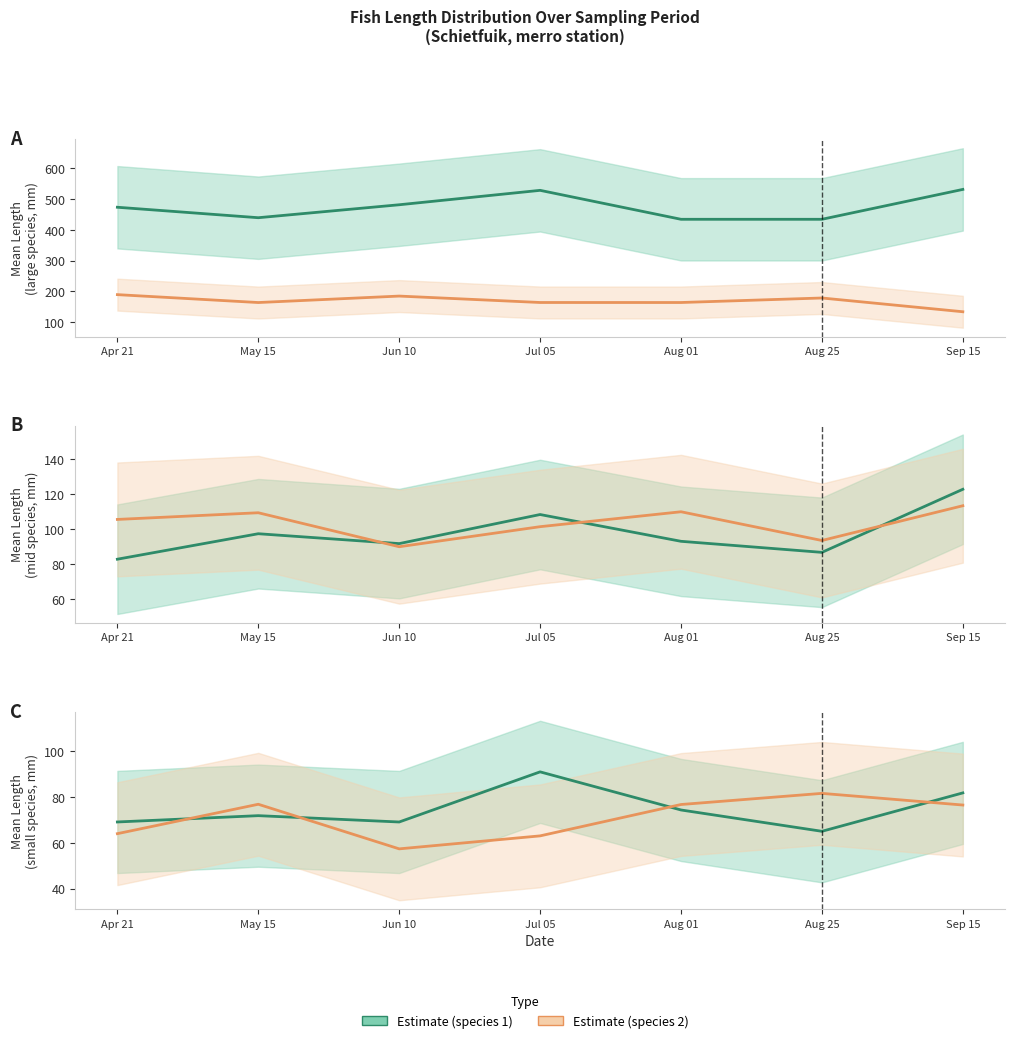

At which category does the chart reach its minimum across all series?

Jun 10